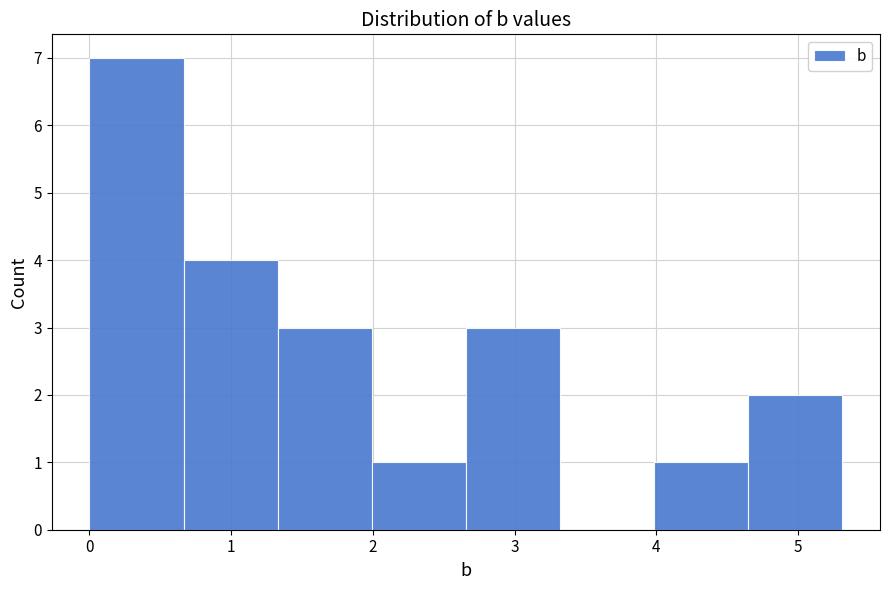

Reading left to right, list every bar in this chart as the range it spans on the x-axis followed by its height. Neither the bar edges nor the heights are printed on the chart, so give them approximately, as read against the axes.

0.0 to 0.7: 7
0.7 to 1.3: 4
1.3 to 2.0: 3
2.0 to 2.7: 1
2.7 to 3.3: 3
3.3 to 4.0: 0
4.0 to 4.6: 1
4.6 to 5.3: 2